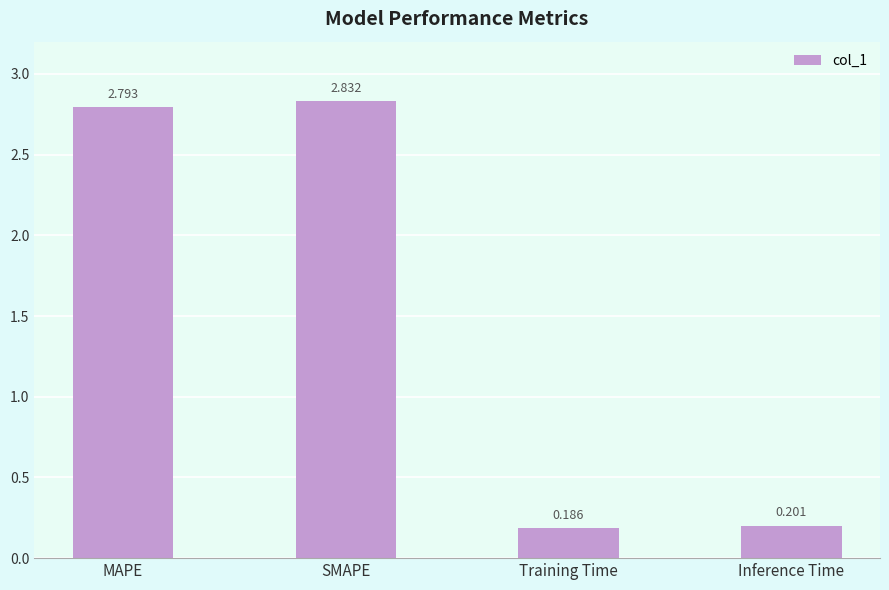

Where does the data first go above 2?

MAPE